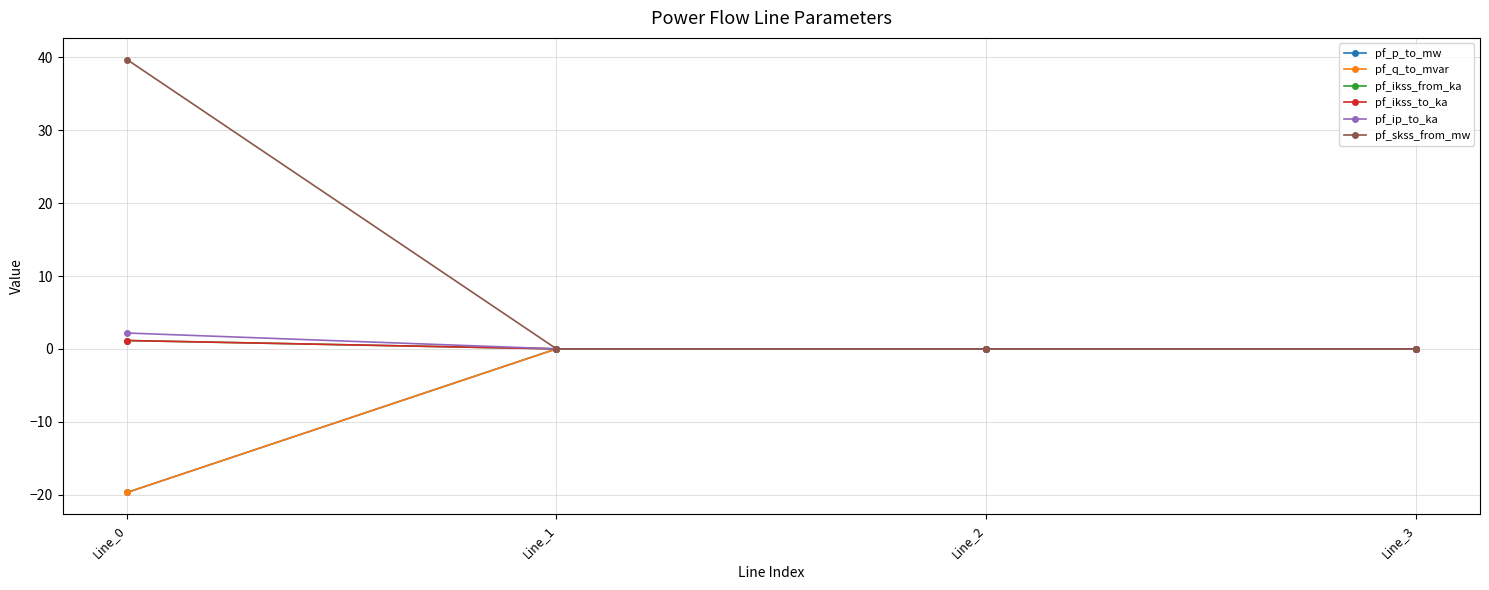

Which series changed the most between Line_2 and Line_3?

pf_p_to_mw